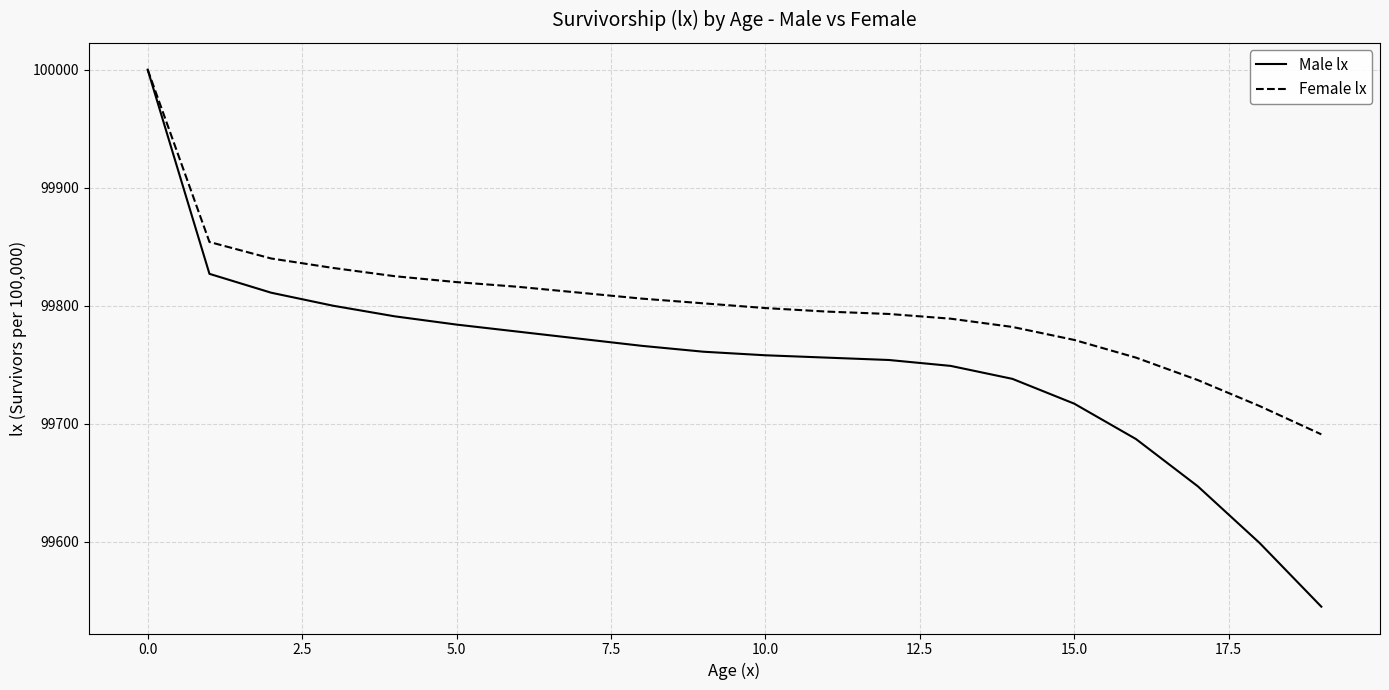

Which series has the largest total across all categories?

Female lx